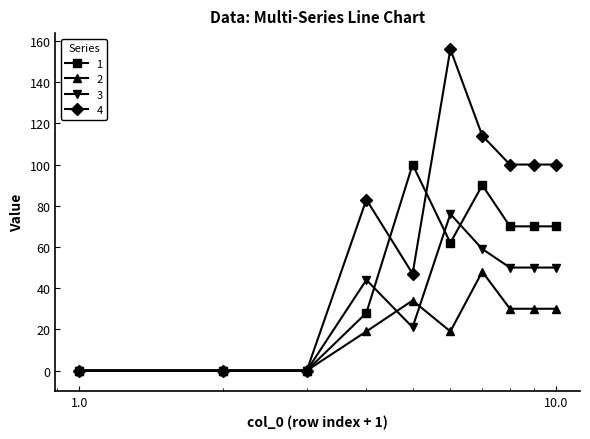

What are all the series names shown in the legend?

1, 2, 3, 4